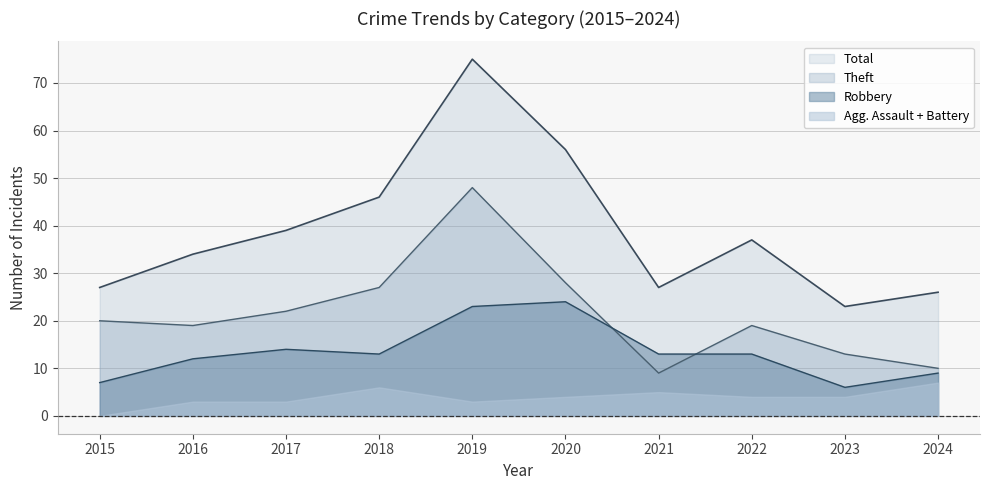

List the labels in order of Total value, smallest first.

2023, 2024, 2015, 2021, 2016, 2022, 2017, 2018, 2020, 2019